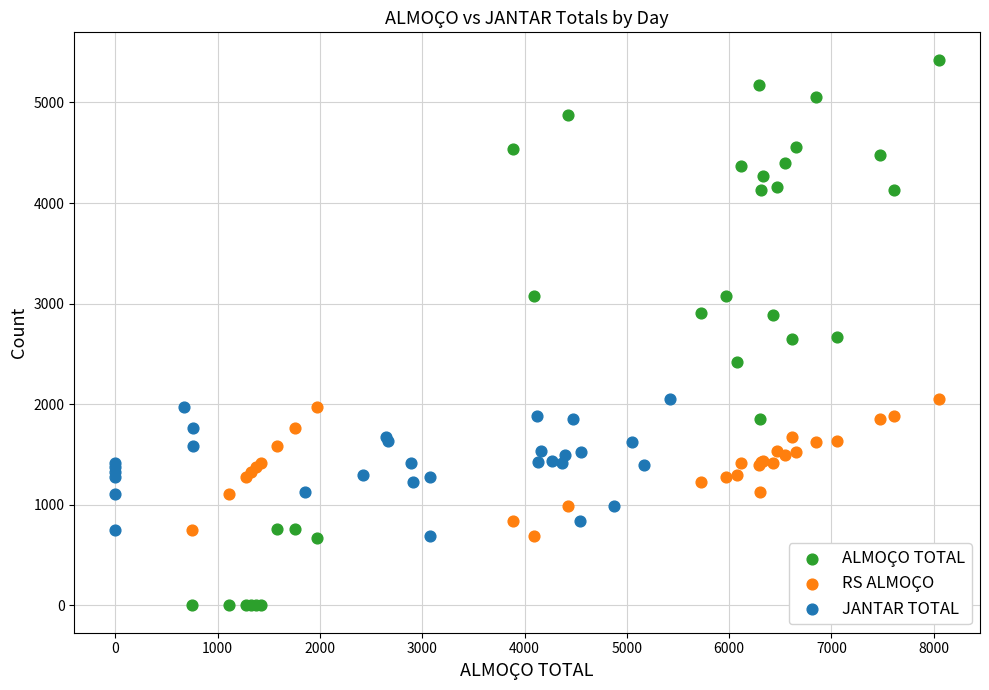

Which series reaches the minimum Y coordinate?

ALMOÇO TOTAL